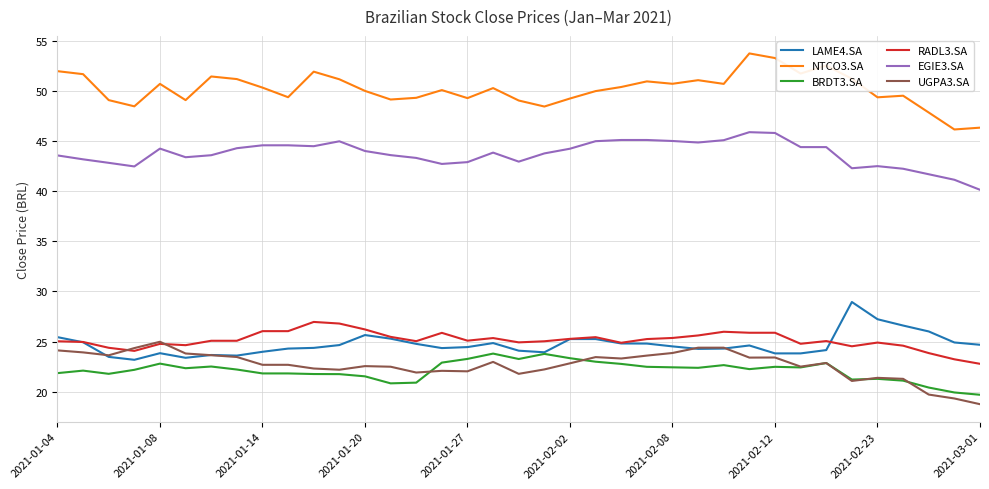

True or false: EGIE3.SA and RADL3.SA intersect in this chart.

False